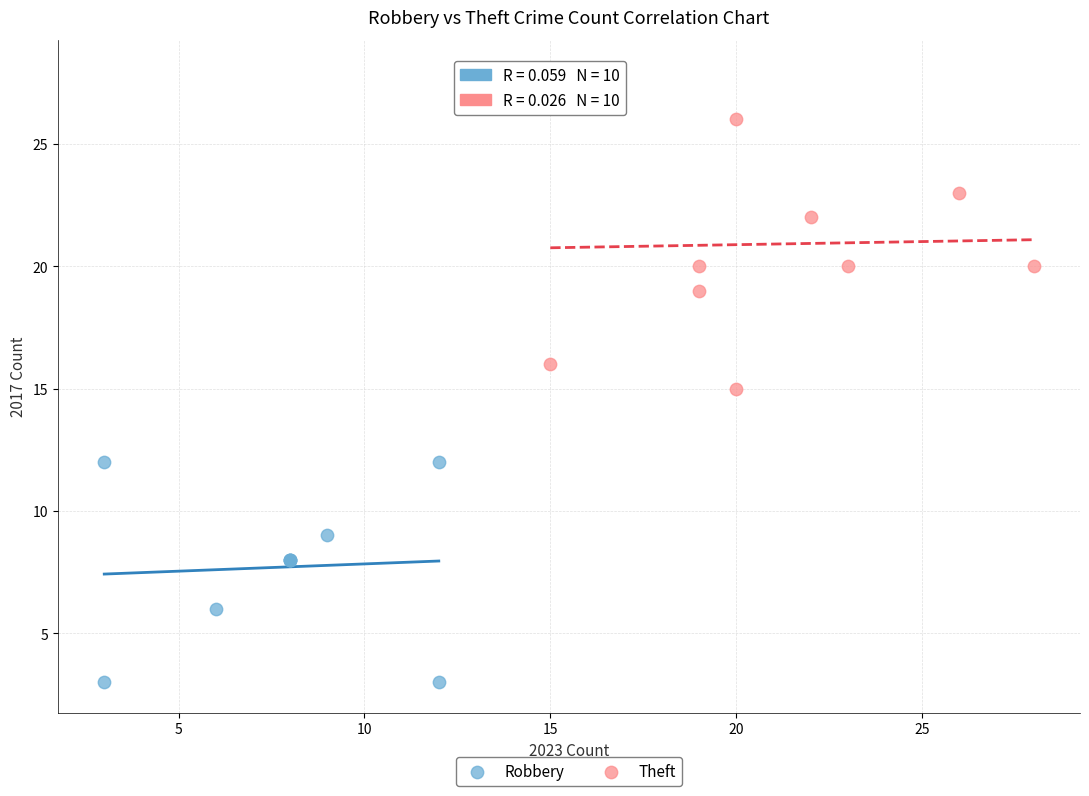

Which series reaches the maximum Y coordinate?

Theft